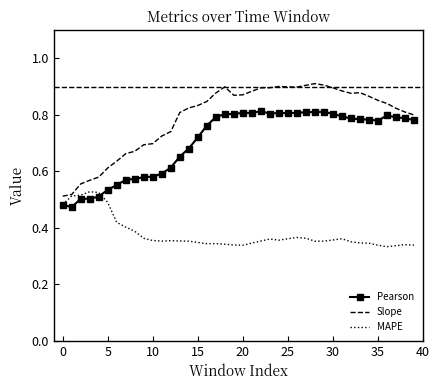

Which series has the largest total across all categories?

Slope